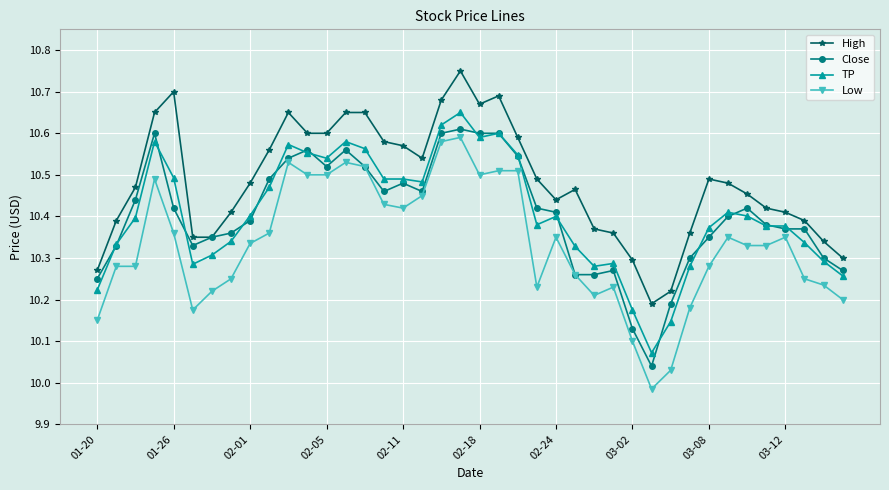

Which series has the widest spread of values?

Low